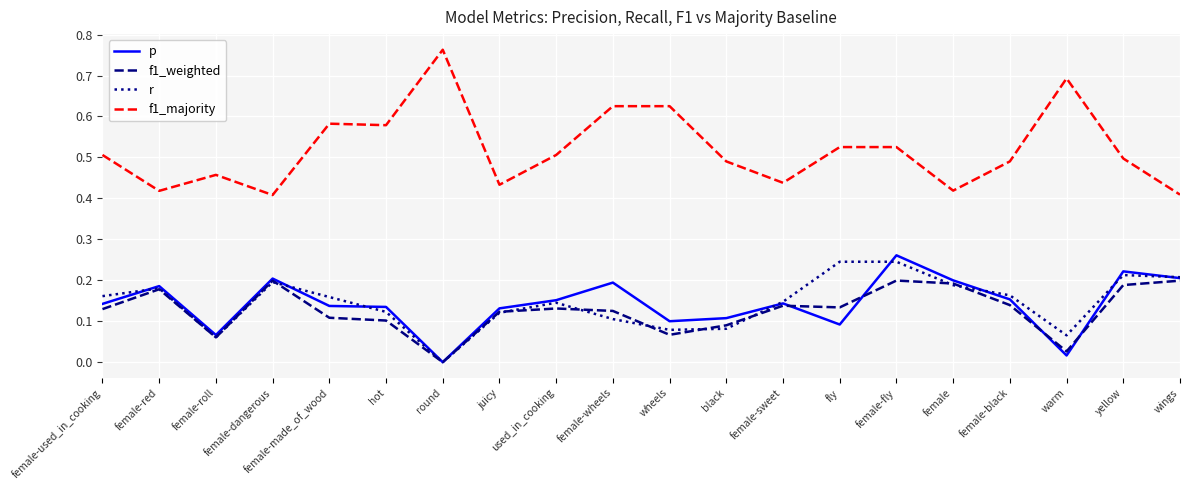

At which category does f1_majority reach its first local peak?

female-roll